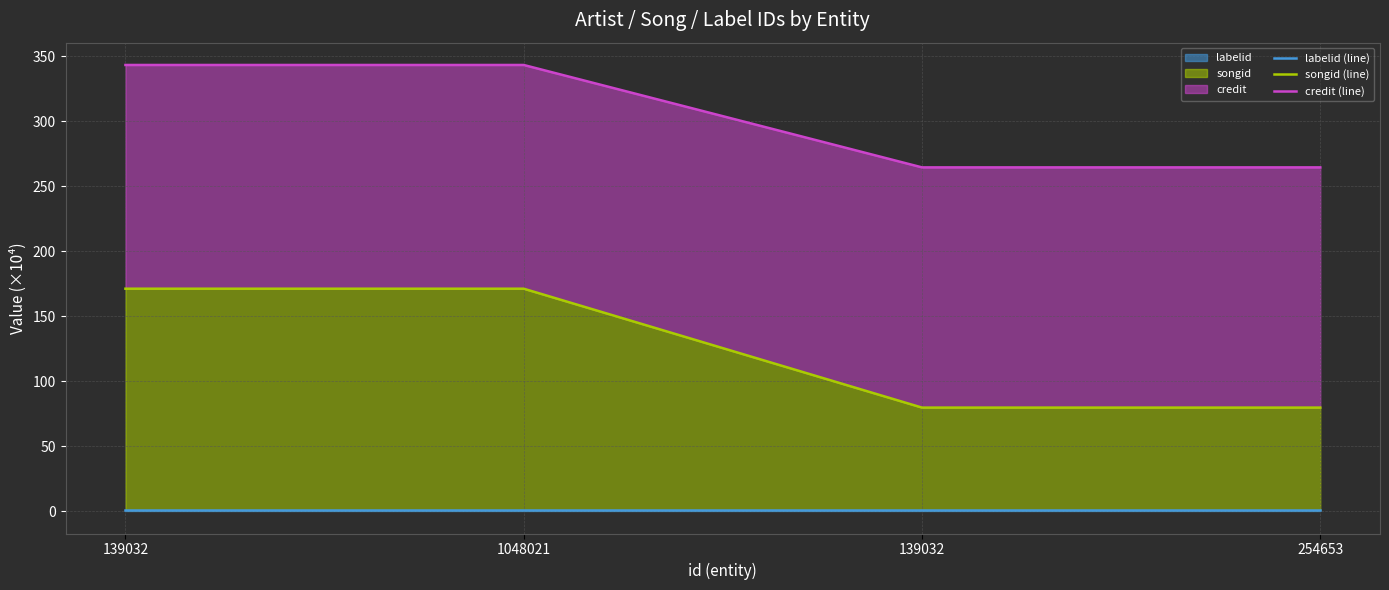

List the series in order of their peak value, lowest first.

labelid (line), songid (line), credit (line)